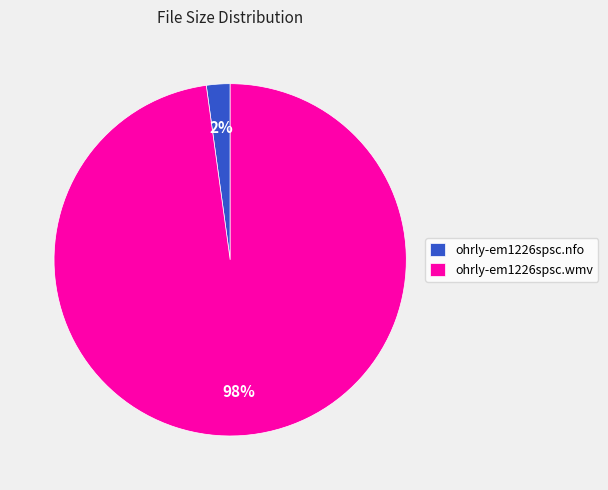

True or false: ohrly-em1226spsc.nfo accounts for 8% of the total.

False